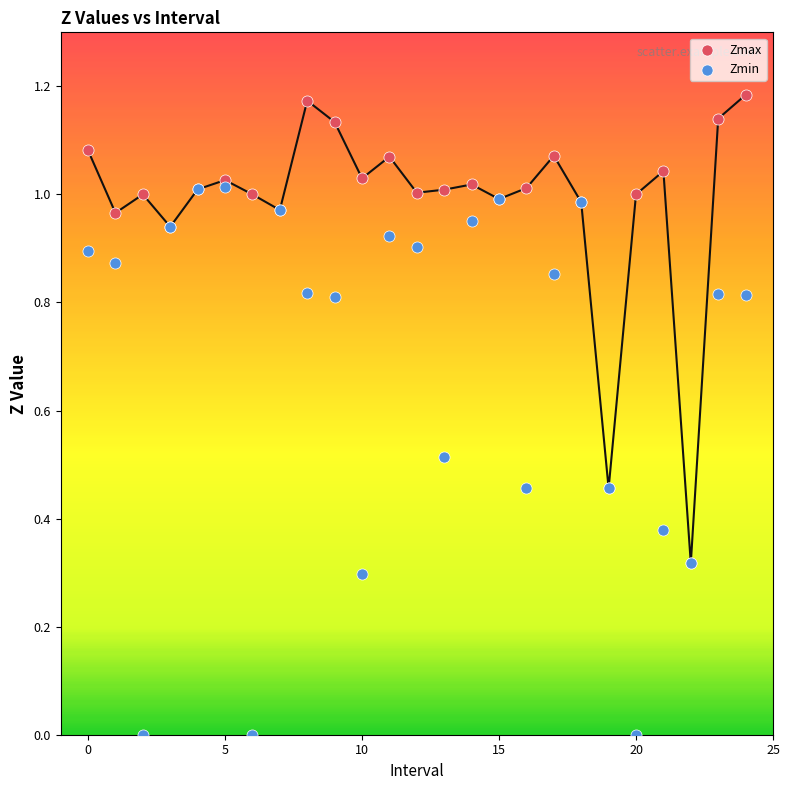

What are all the series names shown in the legend?

Zmax, Zmin